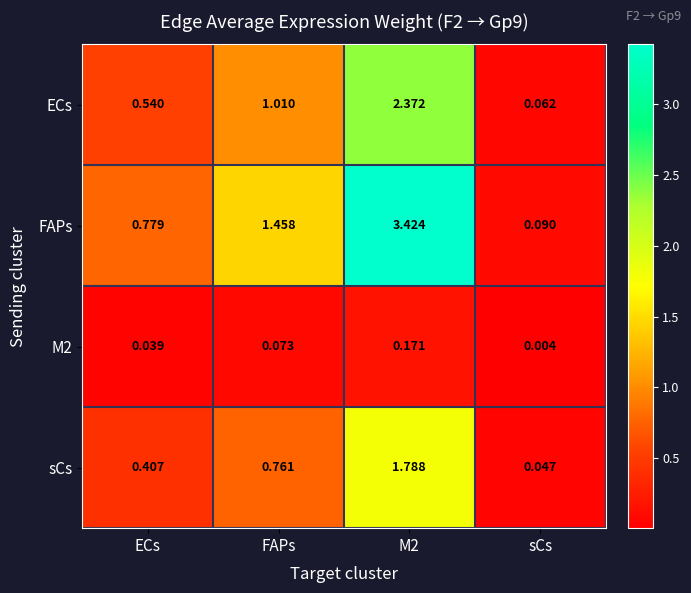

At which label is sCs closest to 0?

sCs